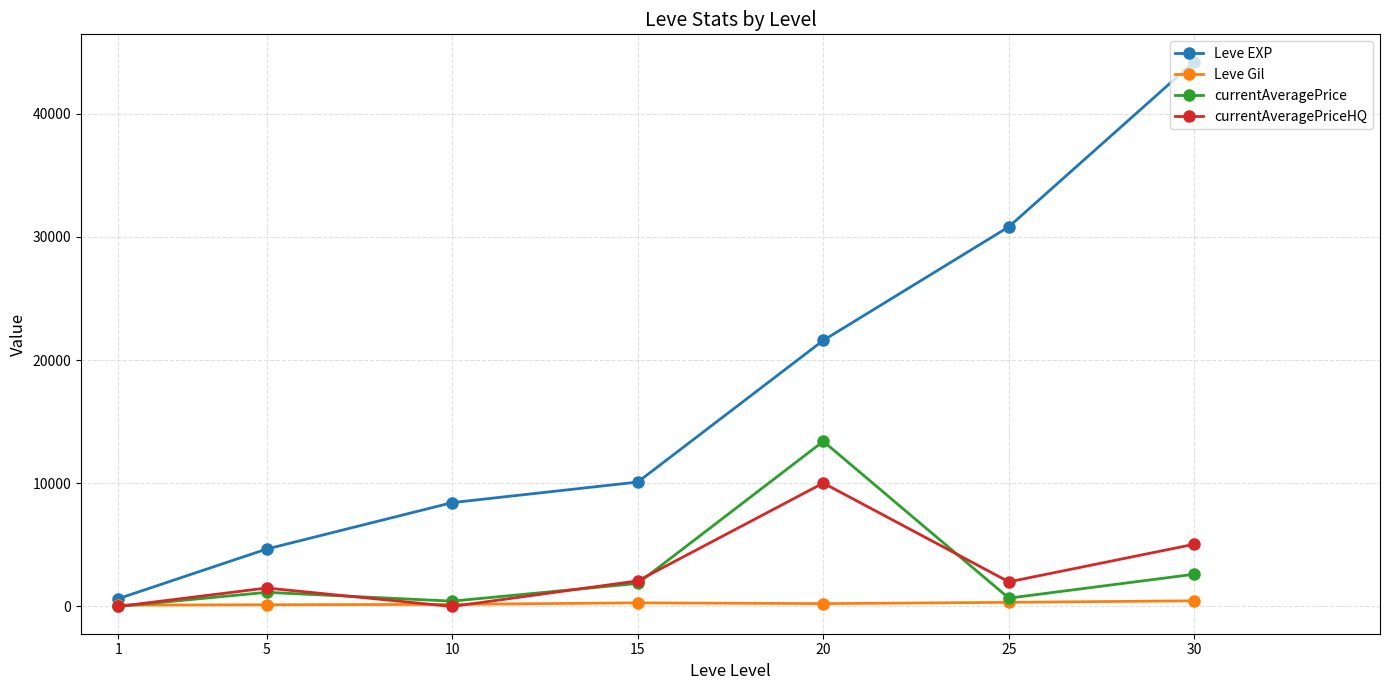

The value of currentAveragePrice at 20 is 6745. True or false?

False